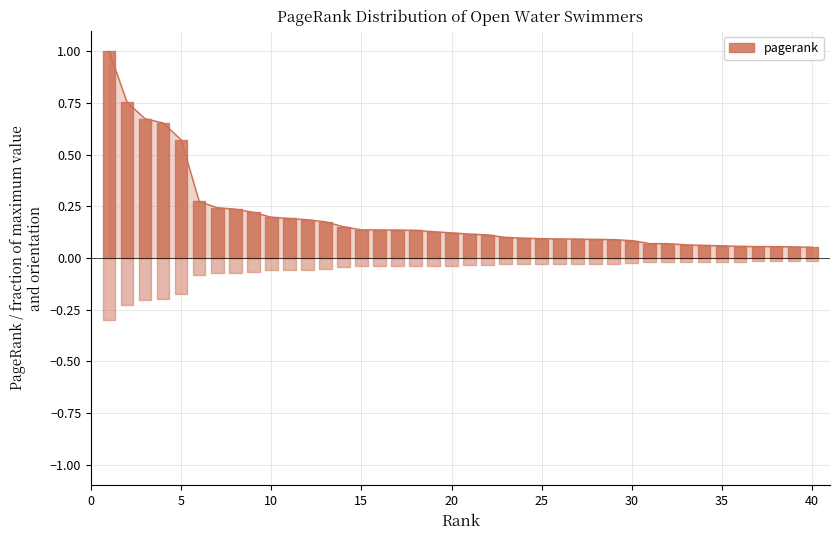

Rank the categories by value from lowest to highest.

40, 39, 38, 37, 36, 35, 34, 33, 32, 31, 30, 29, 28, 27, 26, 25, 24, 23, 22, 21, 20, 19, 18, 17, 16, 15, 14, 13, 12, 11, 10, 9, 8, 7, 6, 5, 4, 3, 2, 1